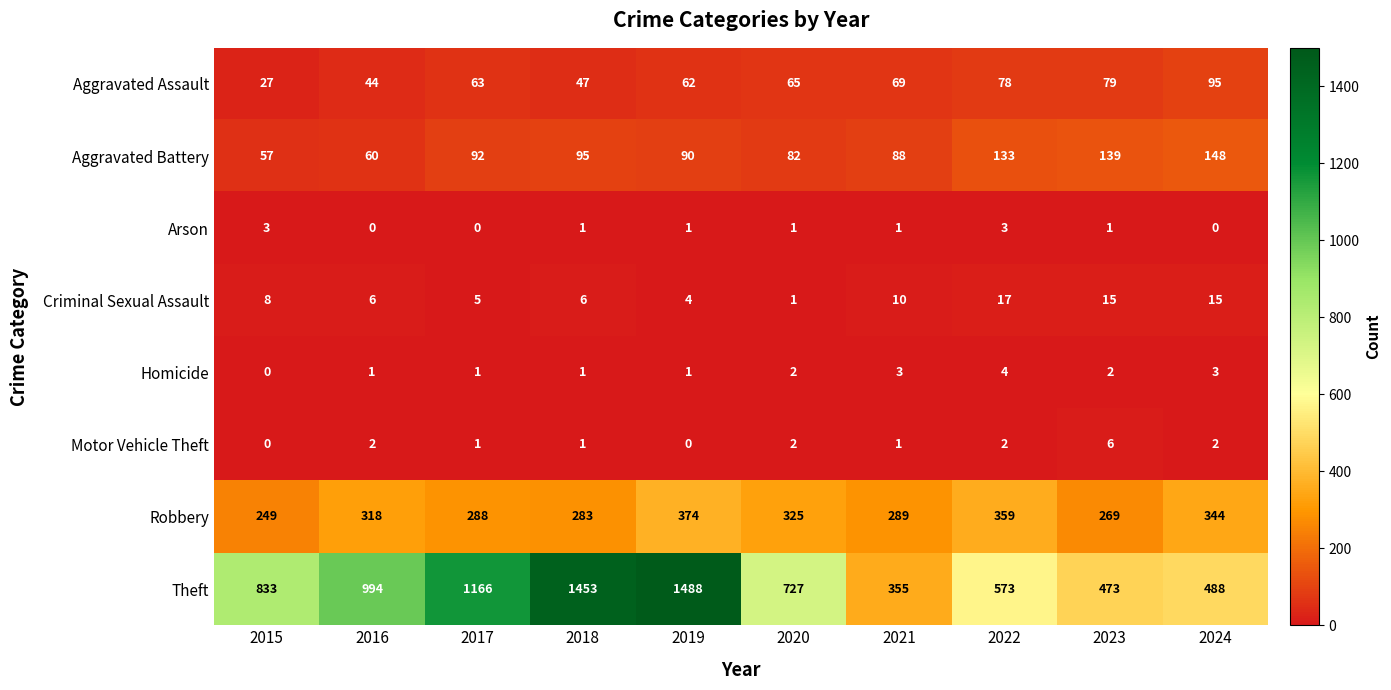

What is the spread (max minus min) of values at 2021?

354